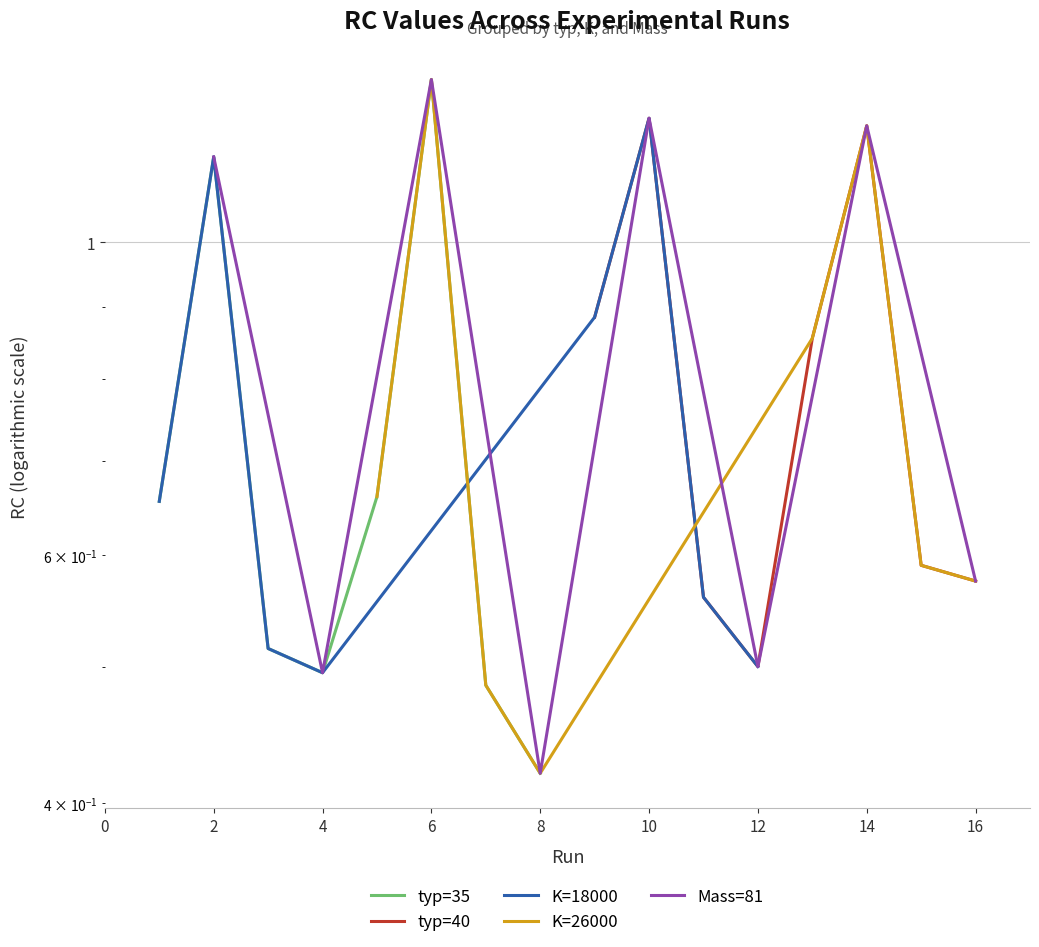

What is the value of the Mass=81 point at the 1st from the left?

1.1